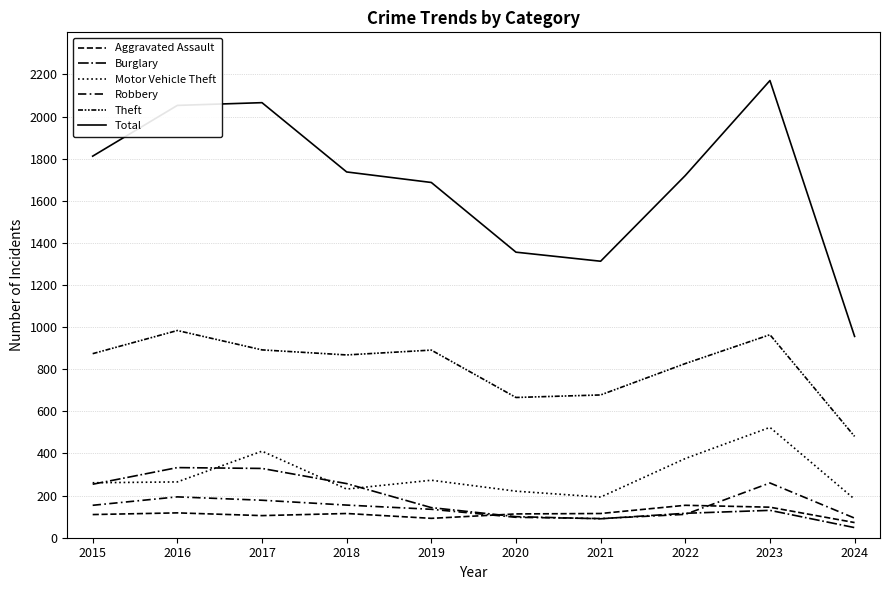

What is the difference between the Total values at 2022 and 2021?

407